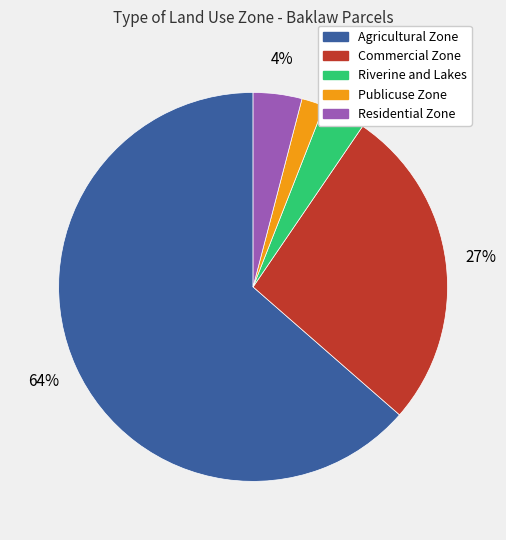

Between Riverine and Lakes and Publicuse Zone, which is larger?

Riverine and Lakes